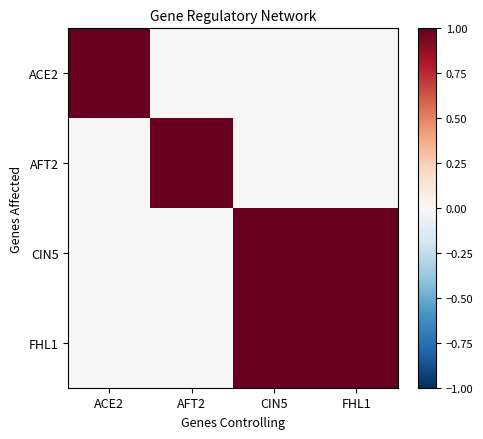

Which has a higher value, FHL1 or CIN5?

FHL1